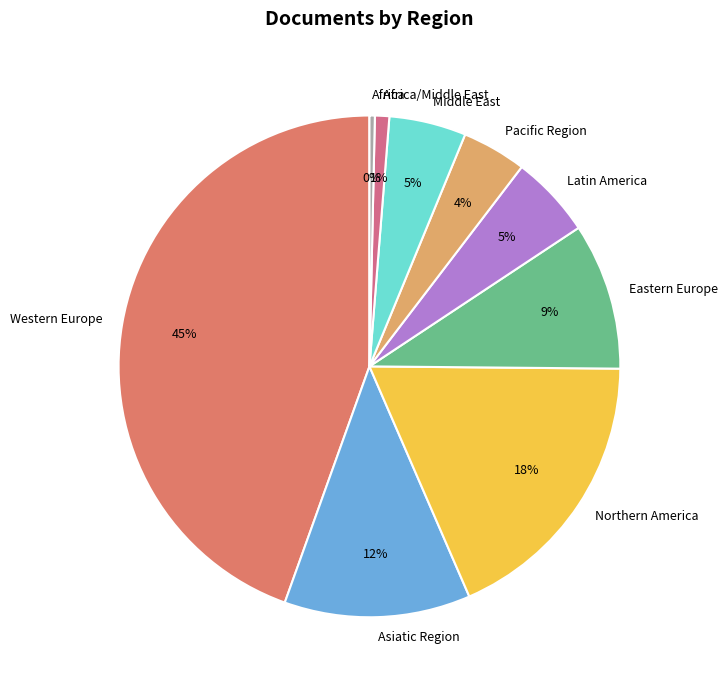

Combined, do Eastern Europe and Latin America account for over 50%?

No